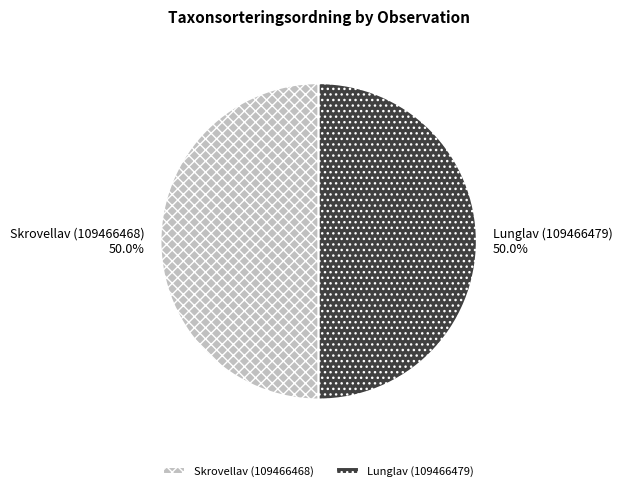

Approximately how many times larger is the value at Lunglav (109466479) compared to Skrovellav (109466468)?

1.0